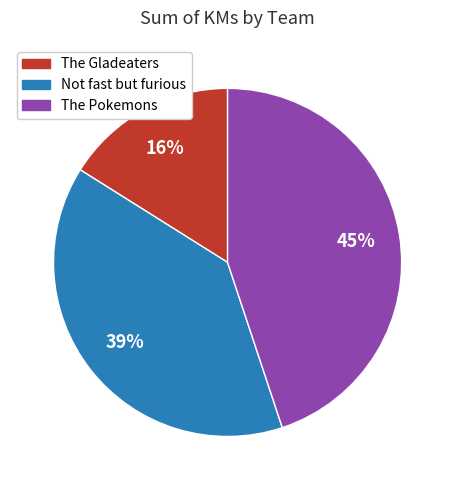

Rank the categories by value from lowest to highest.

The Gladeaters, Not fast but furious, The Pokemons